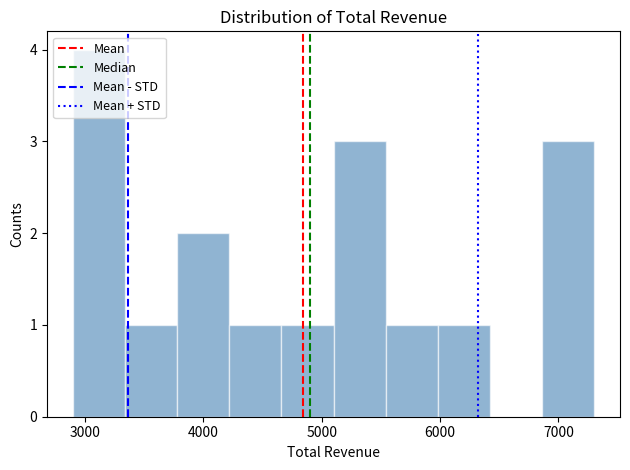

Reading left to right, transcribe this chart: for each bar, give the range it covers on the x-axis and its height. Neither the bar edges nor the heights are printed on the chart, so give them approximately, as read against the axes.

2900 to 3340: 4
3340 to 3780: 1
3780 to 4220: 2
4220 to 4660: 1
4660 to 5100: 1
5100 to 5540: 3
5540 to 5980: 1
5980 to 6420: 1
6420 to 6860: 0
6860 to 7300: 3